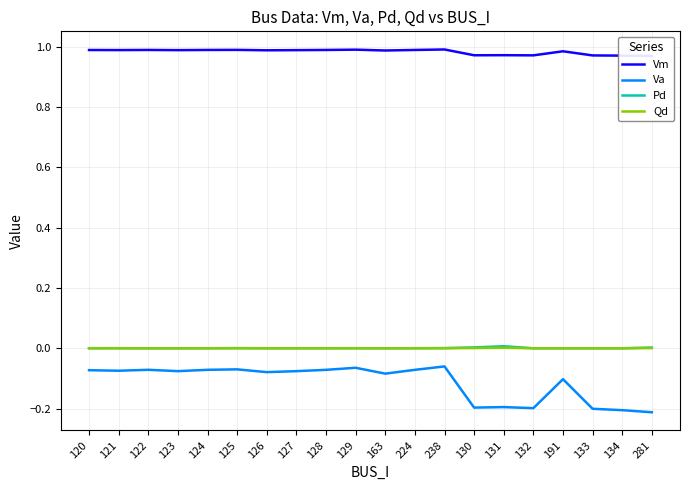

At which label is Qd closest to 0?

122